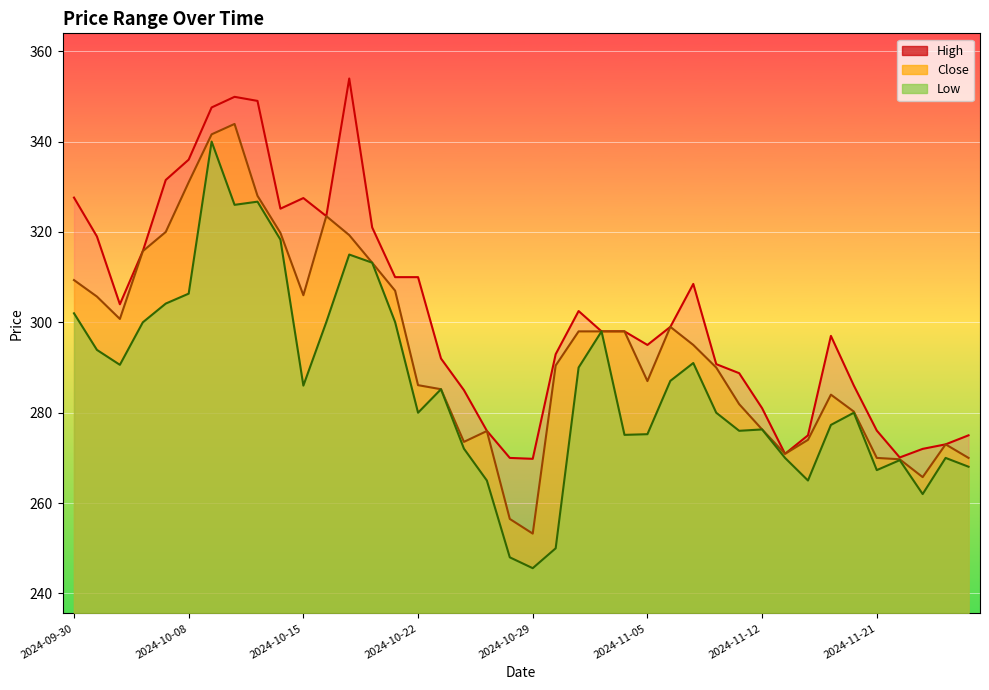

What are all the series names shown in the legend?

High, Close, Low